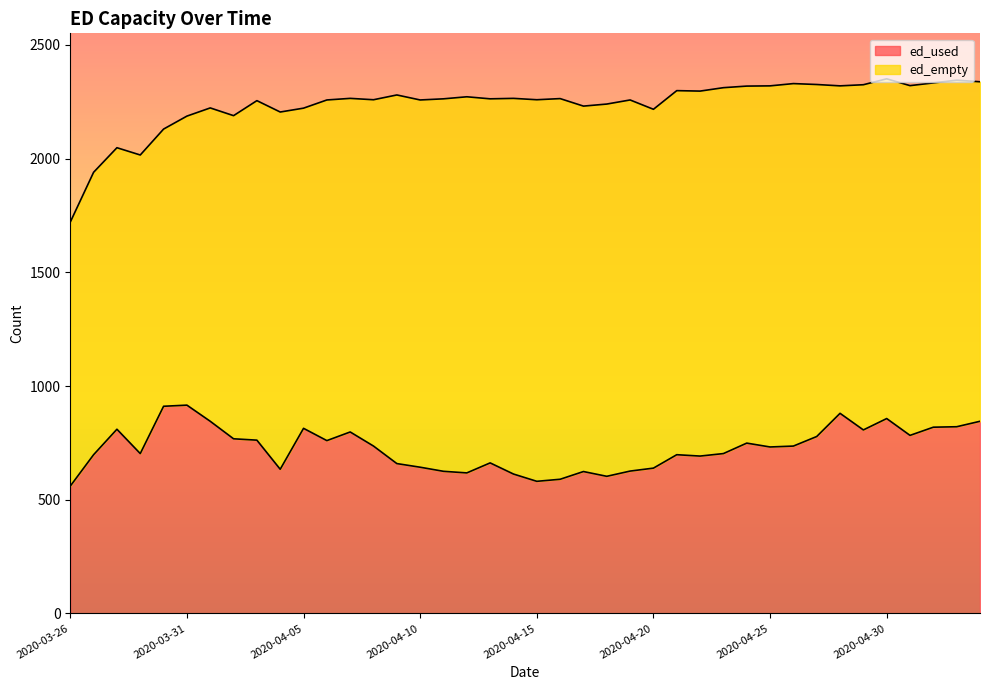

Reading left to right, what are all the values shown in this chart?

560	698	810	703	911	916	845	768	762	634	814	760	798	736	659	643	625	618	662	613	581	590	624	603	626	639	698	692	703	749	732	736	778	880	807	857	783	819	821	845